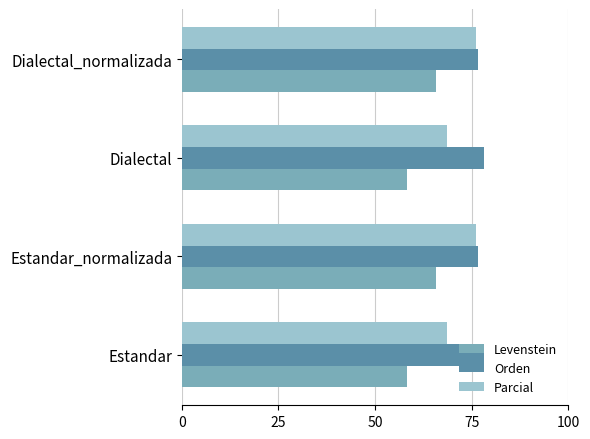

What is the difference between the highest and lowest values at Estandar?

19.8